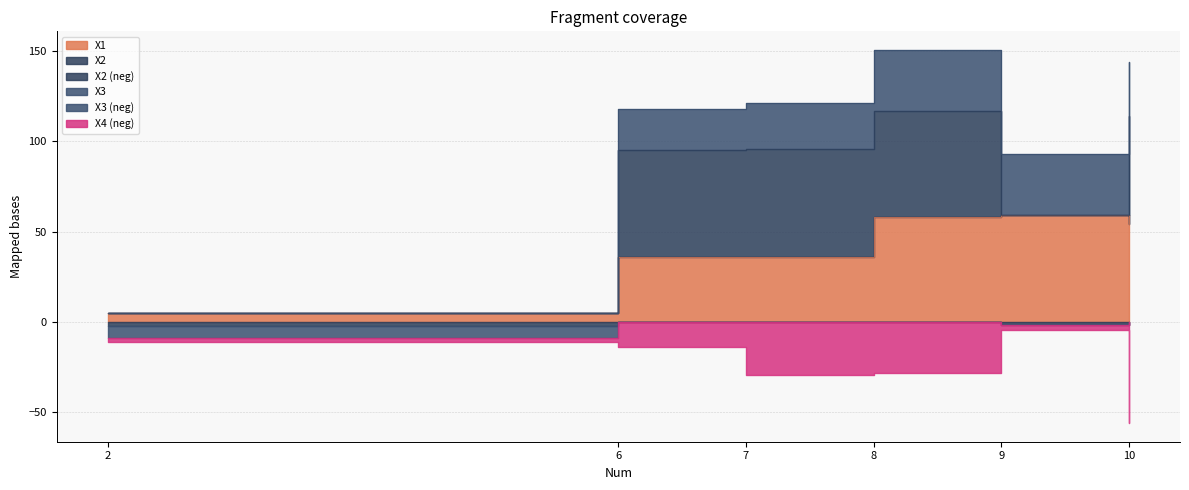

What is the difference between the maximum and minimum values in the X2 series?

62.0